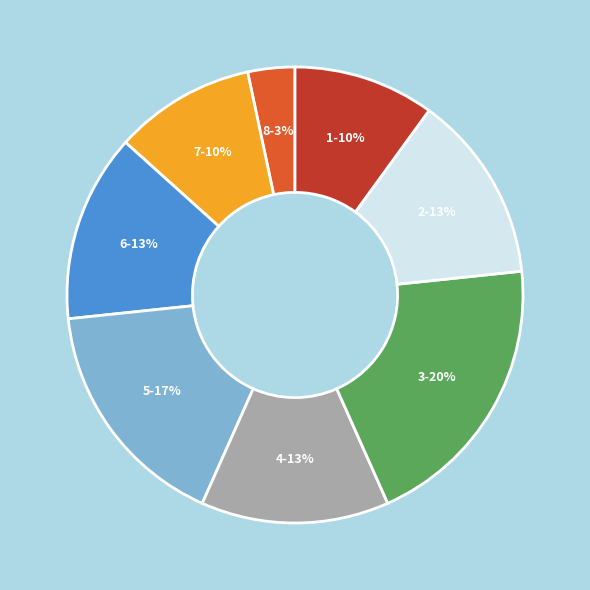

The 5 slice represents 1% of the pie. True or false?

False